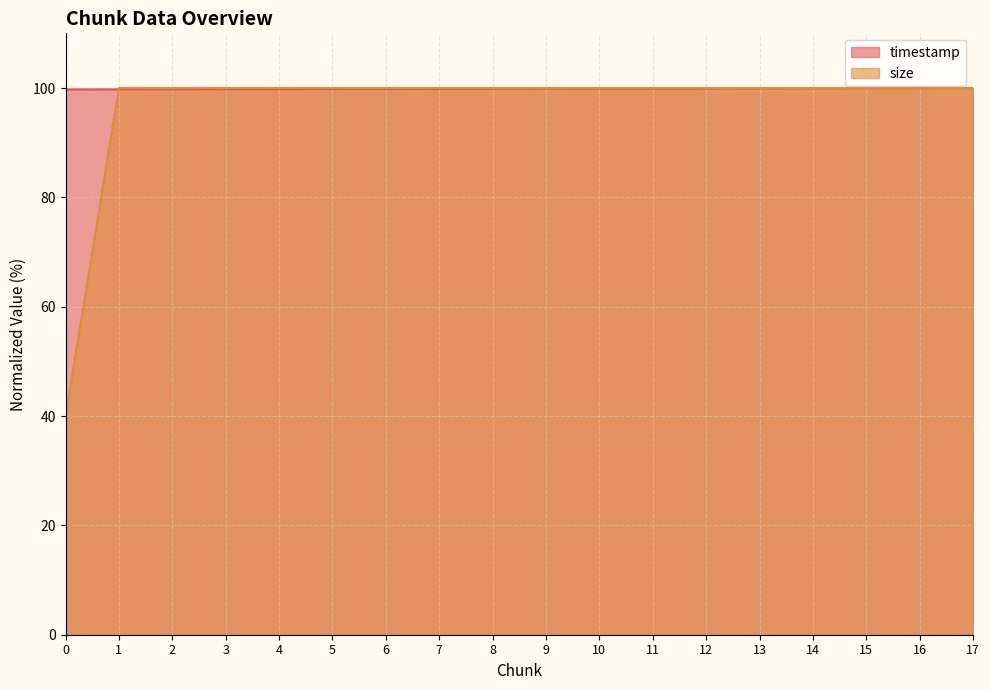

What is the total value across all series at 4?

199.8